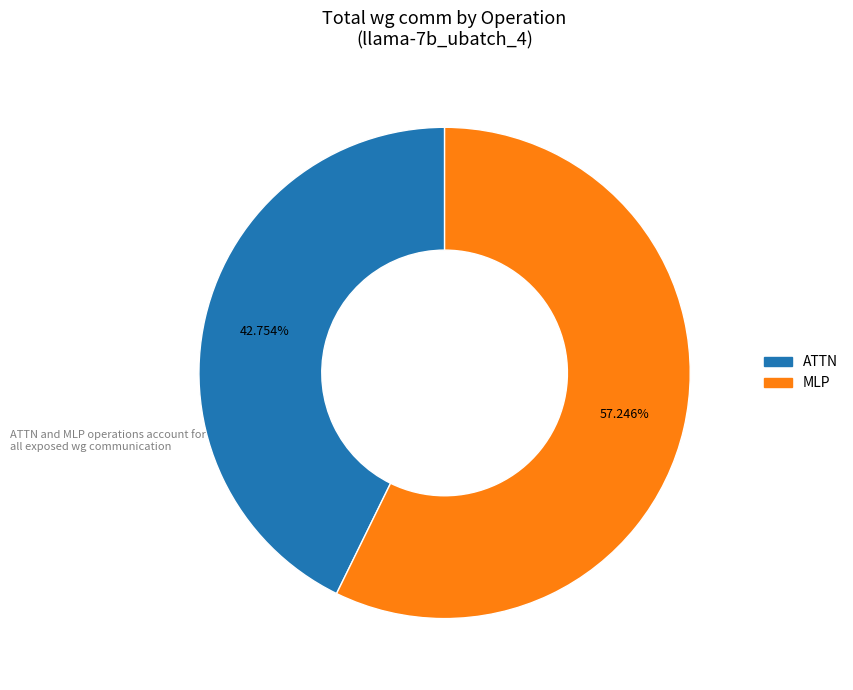

Is there a majority slice in this chart?

Yes